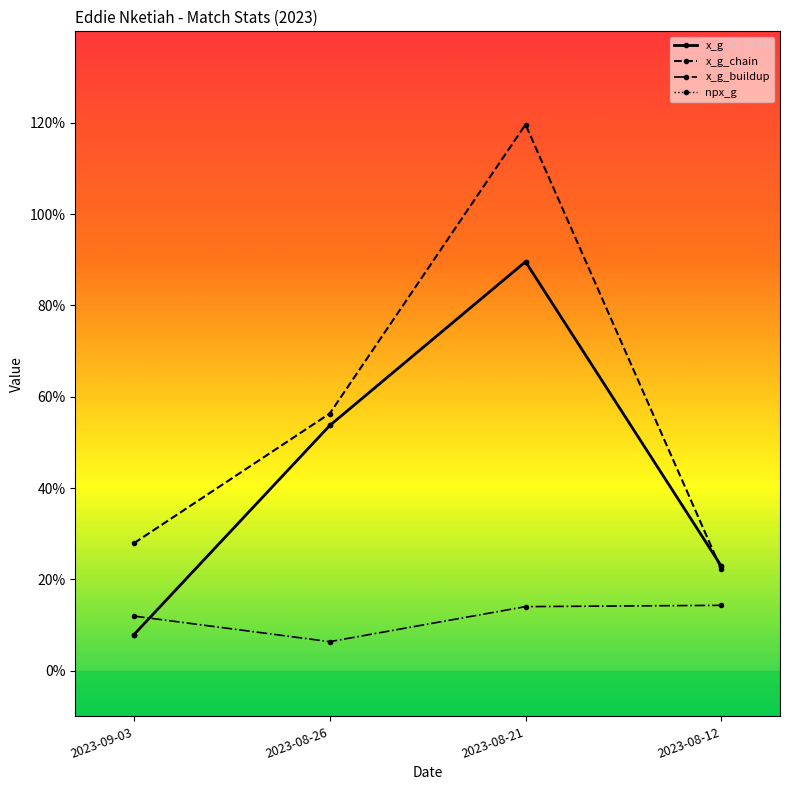

Is this an area chart (filled region under the line)?

No